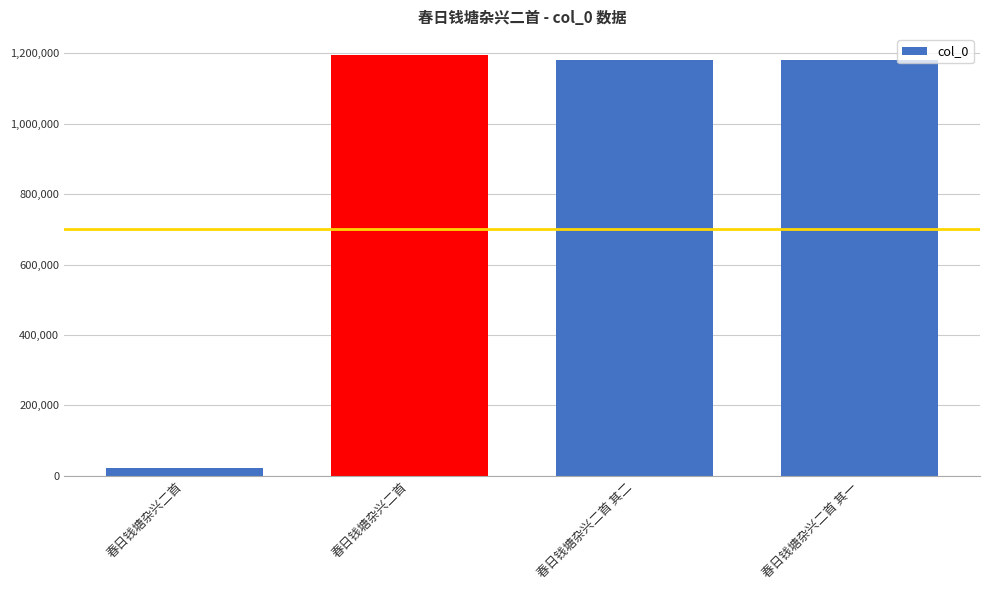

Reading left to right, list all the values displayed in this chart.

春日钱塘杂兴二首=21228	春日钱塘杂兴二首=1195101	春日钱塘杂兴二首 其二=1182444	春日钱塘杂兴二首 其一=1182443